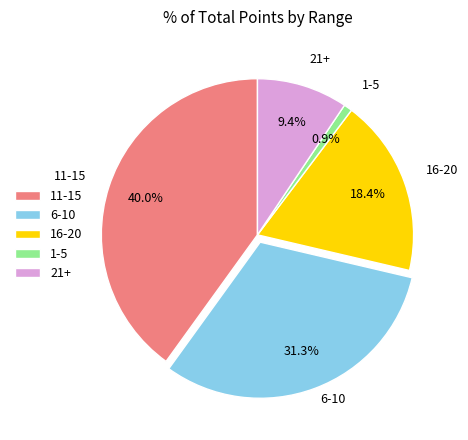

Rank the categories by value from highest to lowest.

11-15, 6-10, 16-20, 21+, 1-5